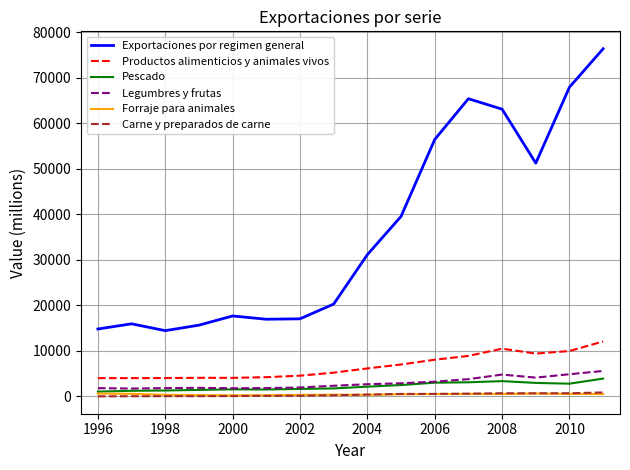

Which series has the largest range (max minus min)?

Exportaciones por regimen general